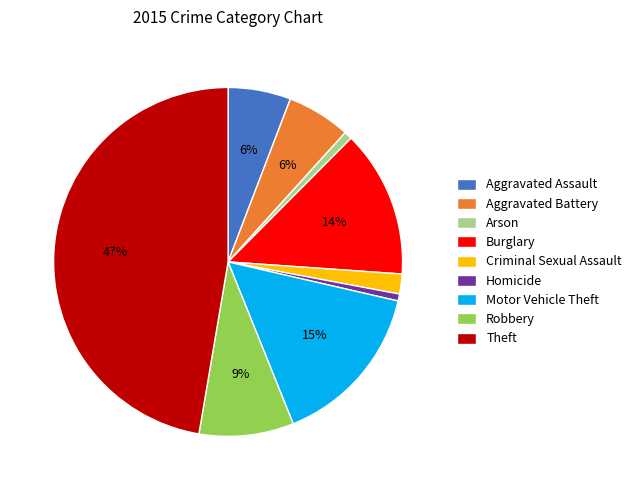

Does Aggravated Assault account for over 50% of the chart?

No